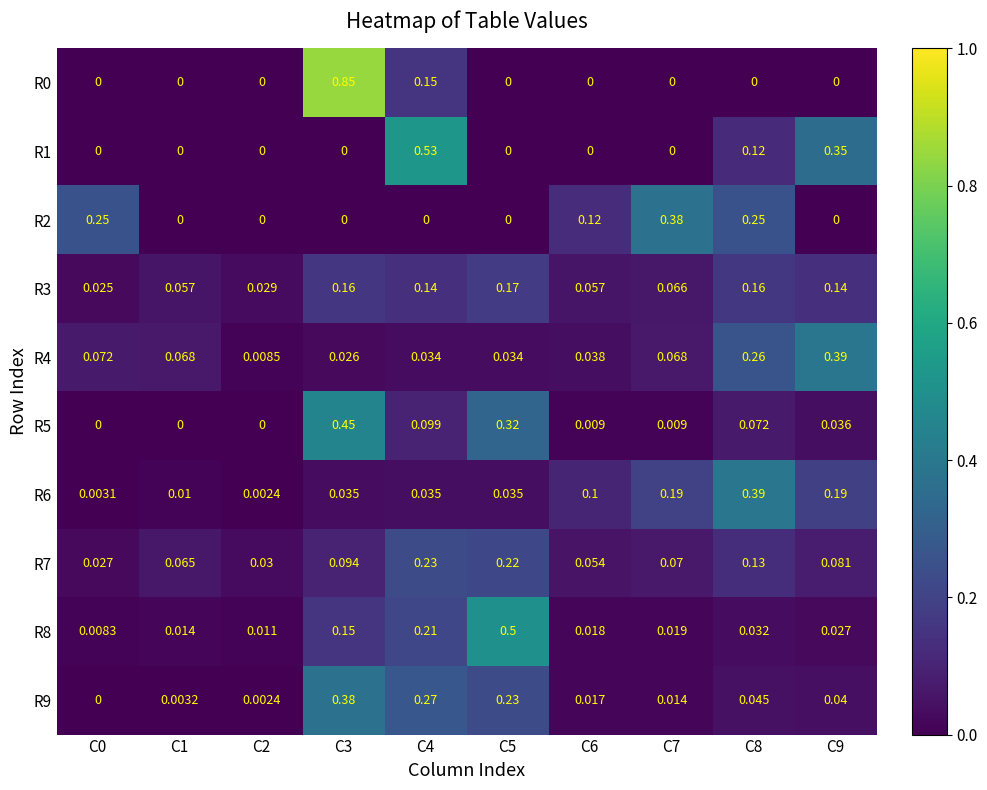

Rank the series by their maximum value, from highest to lowest.

R0, R1, R8, R5, R4, R6, R9, R2, R7, R3